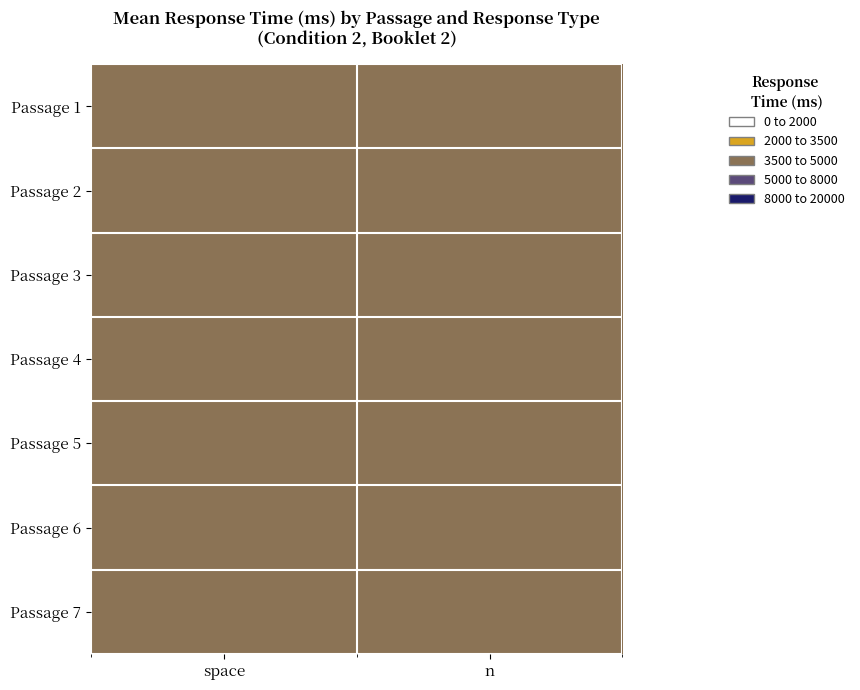

Which series has the largest total across all categories?

Passage 1